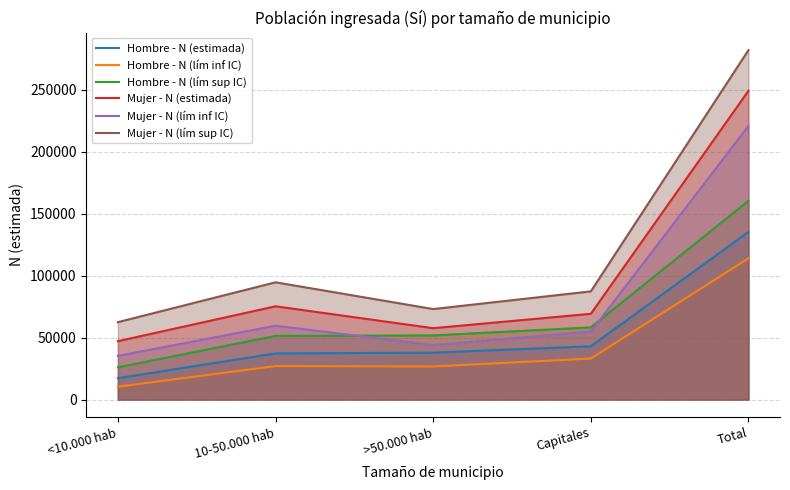

Which category has the lowest value in the Mujer - N (lím inf IC) series?

<10.000 hab